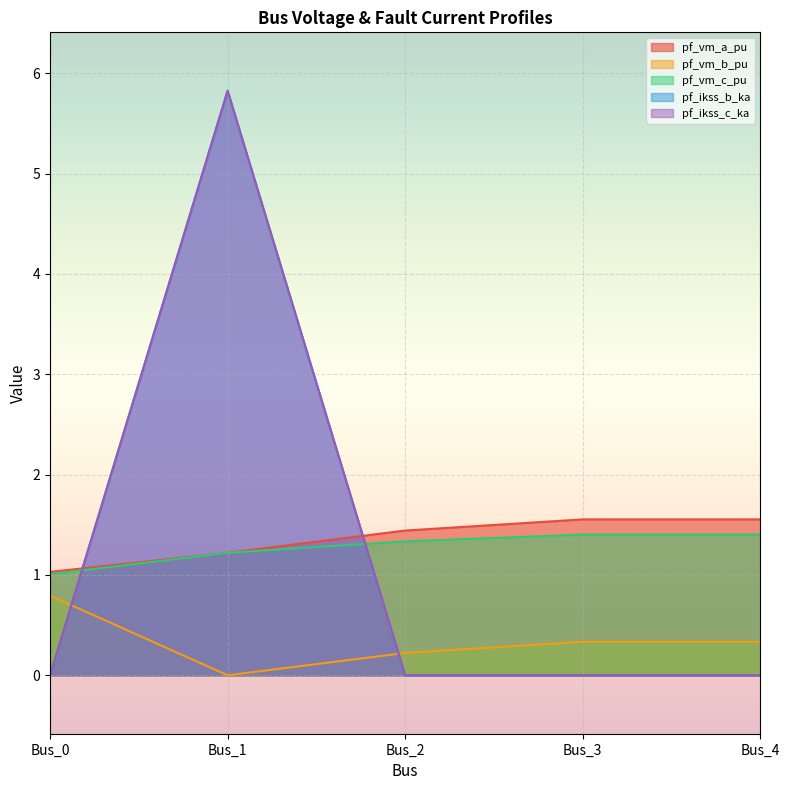

Which series has the largest total across all categories?

pf_vm_a_pu